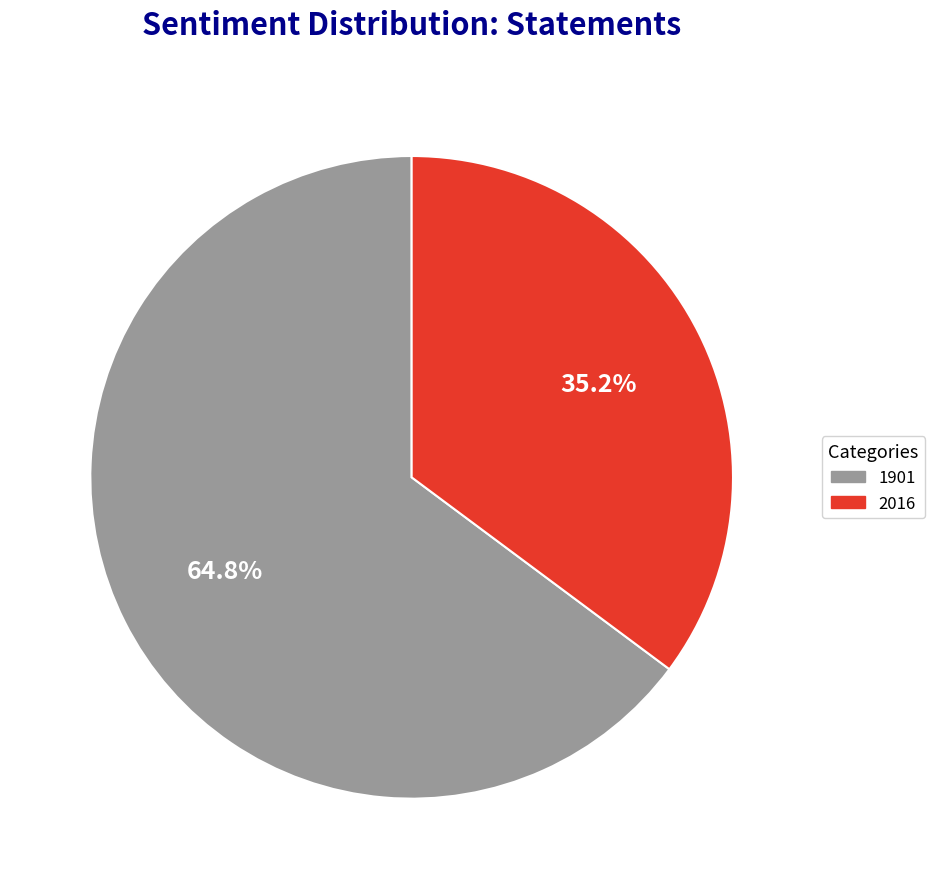

True or false: 1901 accounts for 65% of the total.

True